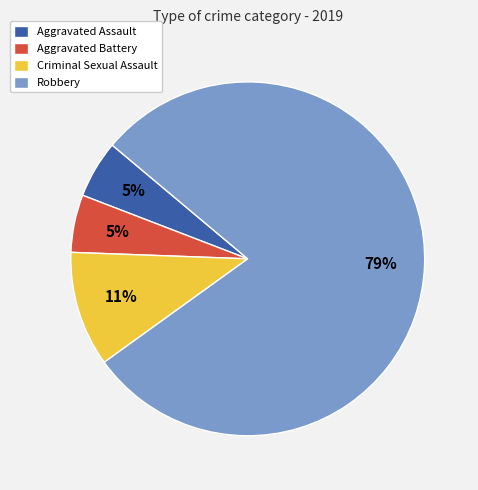

What is the largest slice in the pie chart?

Robbery